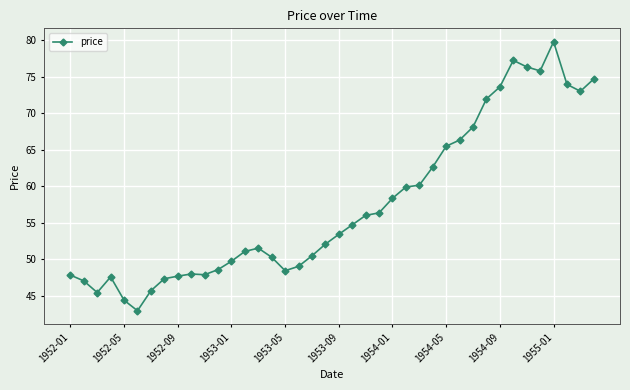

True or false: there are more than 2 points higher than both neighbors.

True